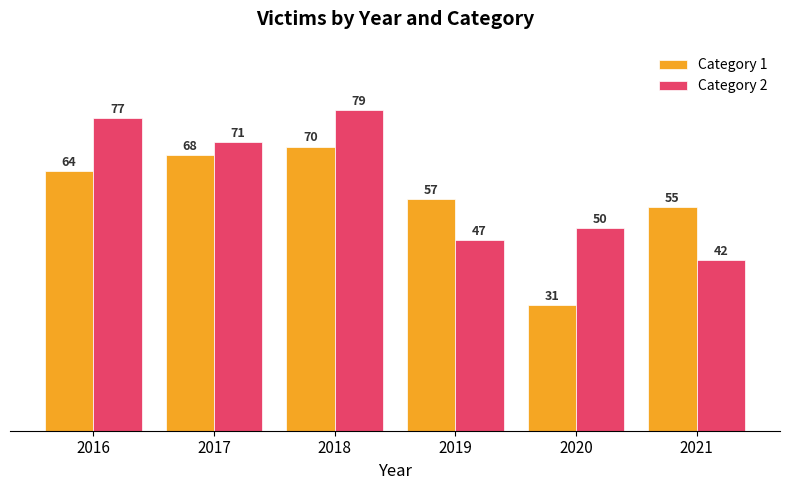

How many groups of bars are there?

6